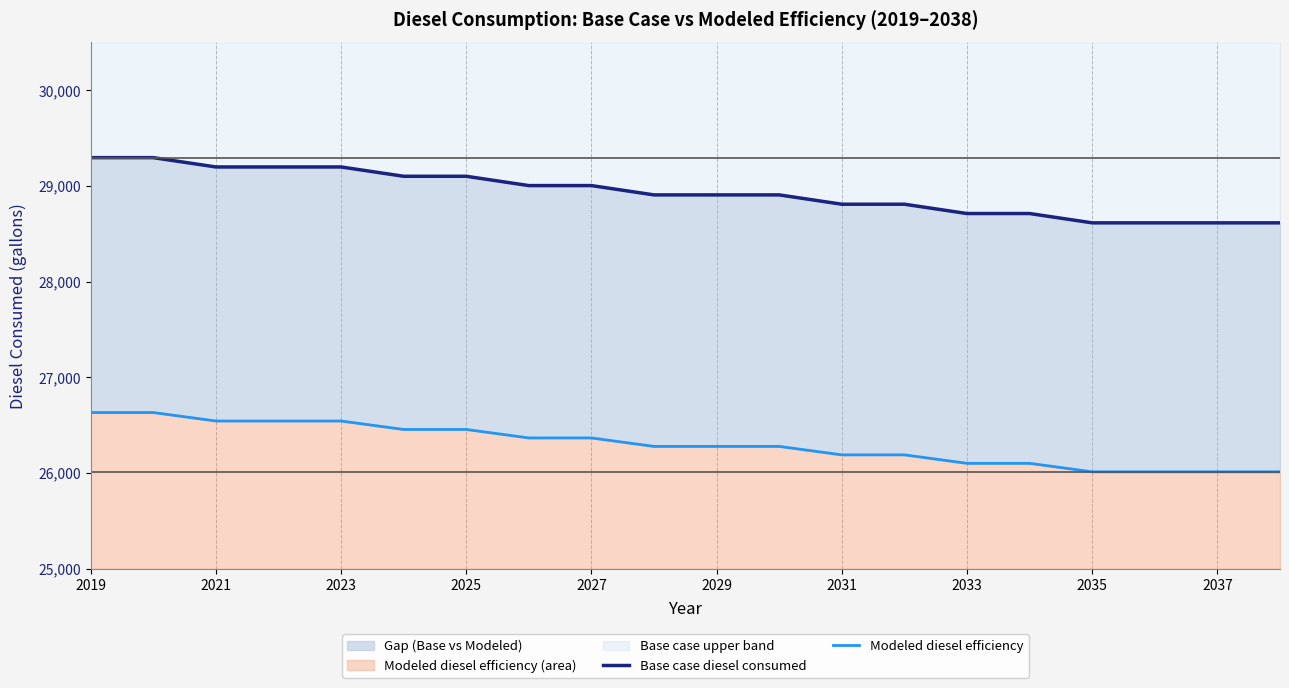

Does the chart have visible grid lines?

No